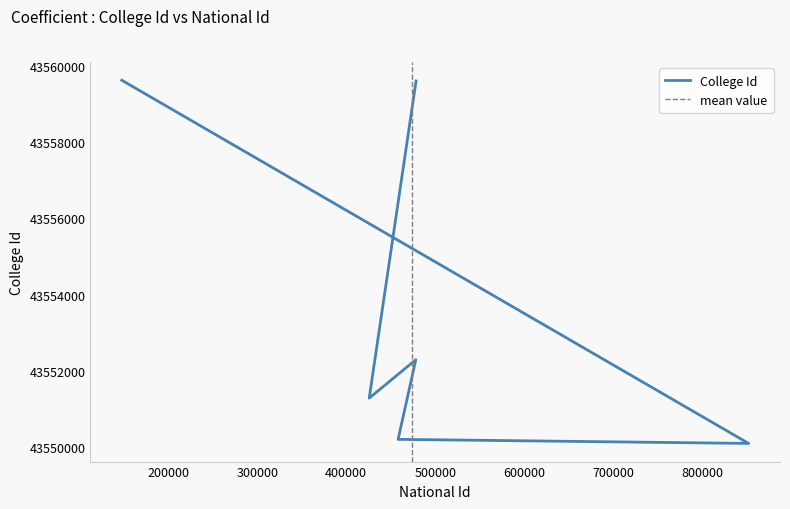

Reading left to right, extract all data points from this chart.

43559630	43550089	43550196	43552288	43551278	43559610